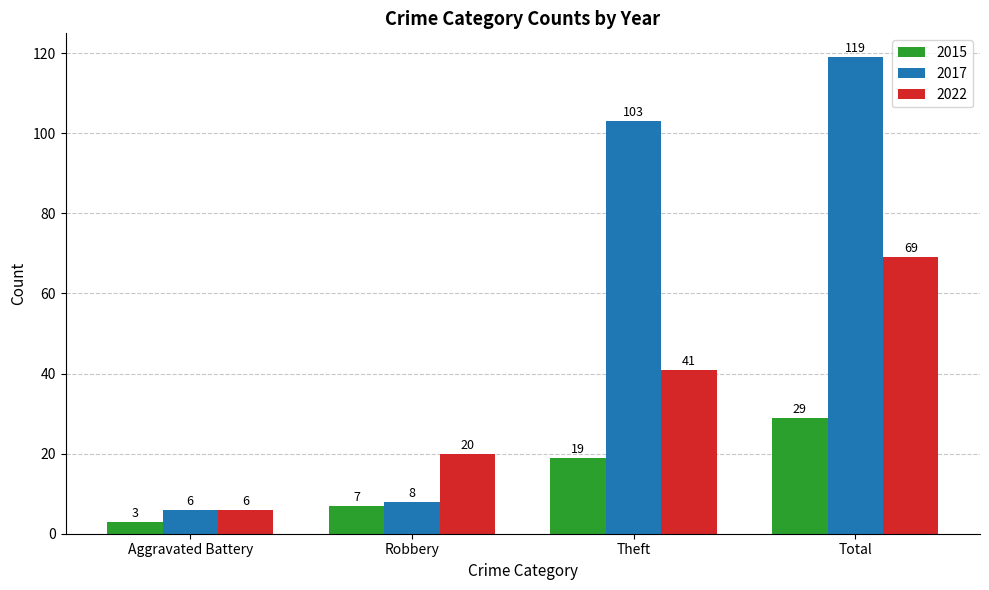

Does the chart contain stacked bars?

No